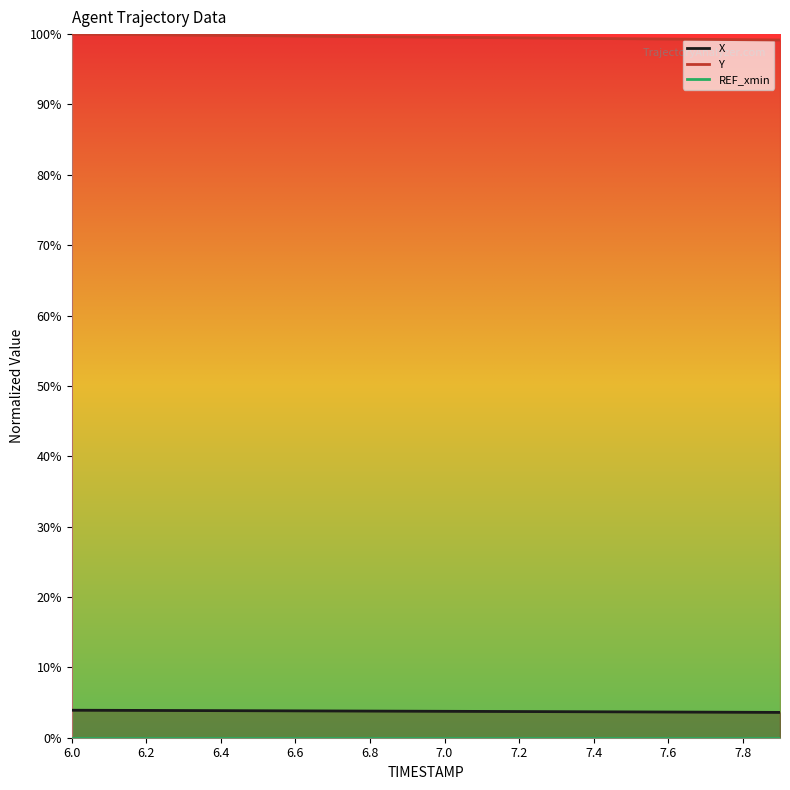

Which series has the largest total across all categories?

Y